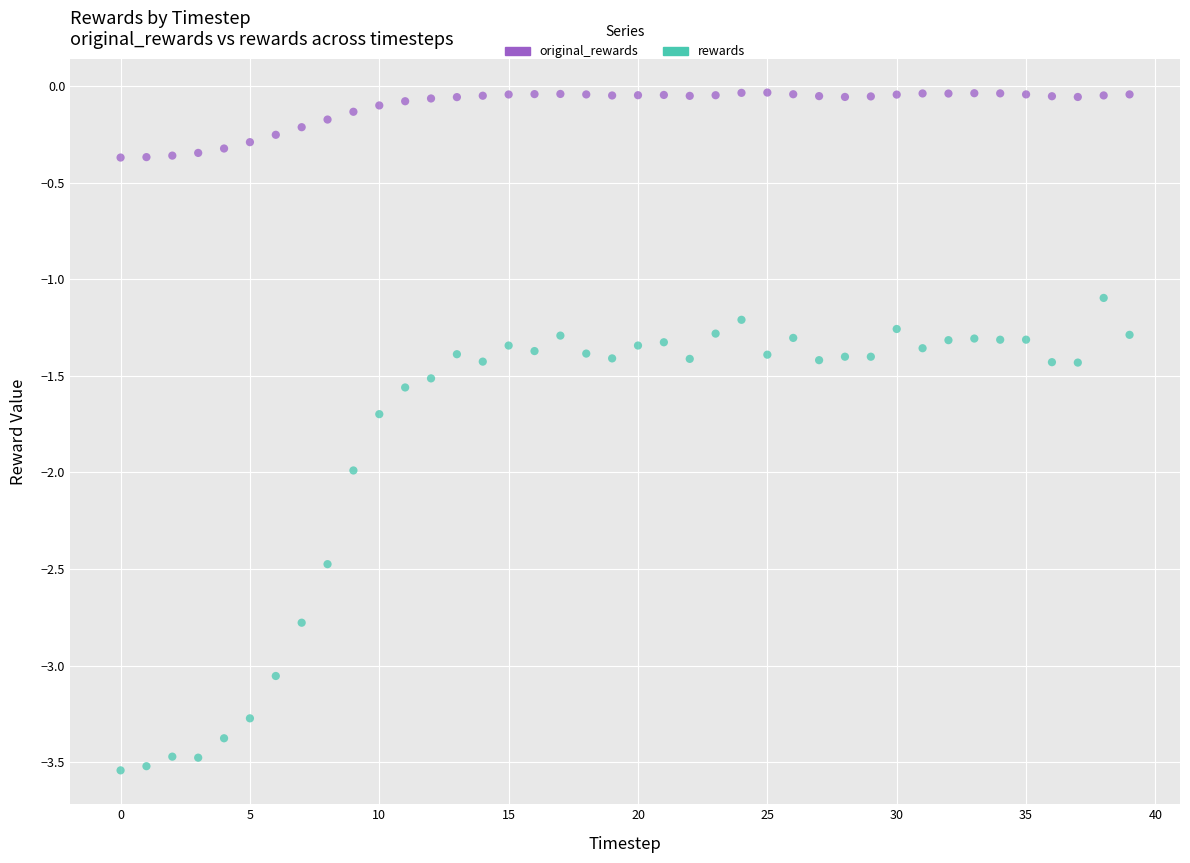

Which series contains the highest Y value?

original_rewards